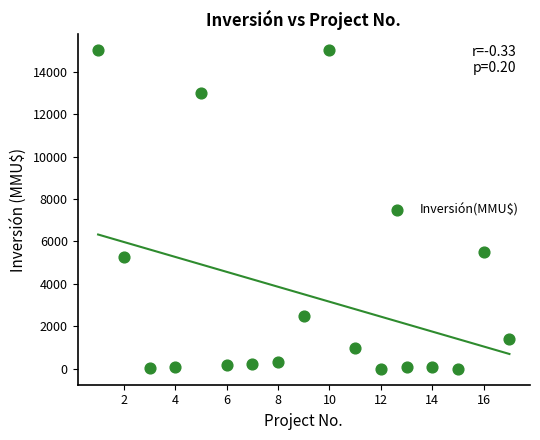

What Y value in the scatter plot is closest to 7500?

5500